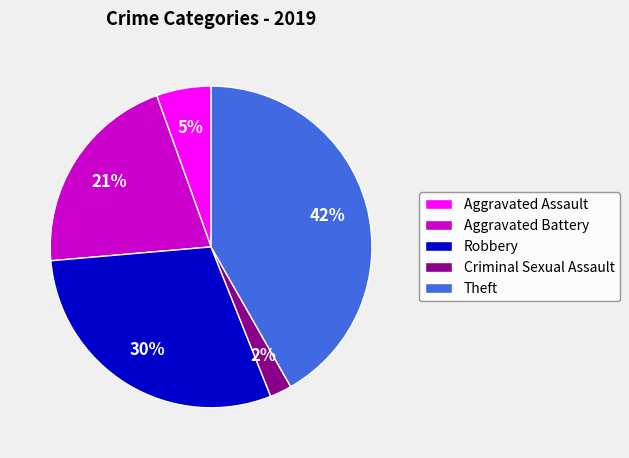

What is the smallest slice in the pie chart?

Criminal Sexual Assault